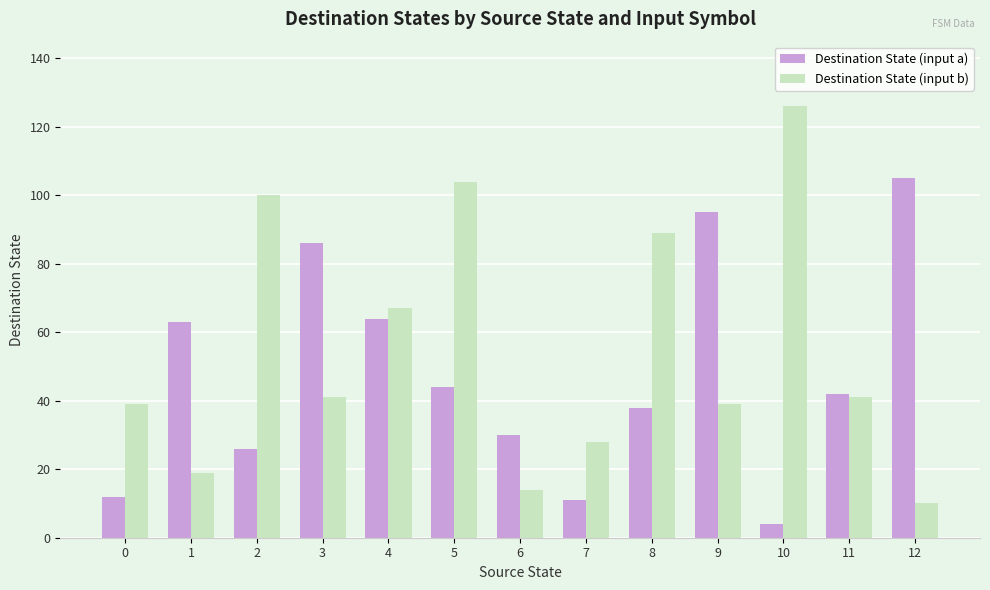

At how many categories does at least one series exceed 10?

13